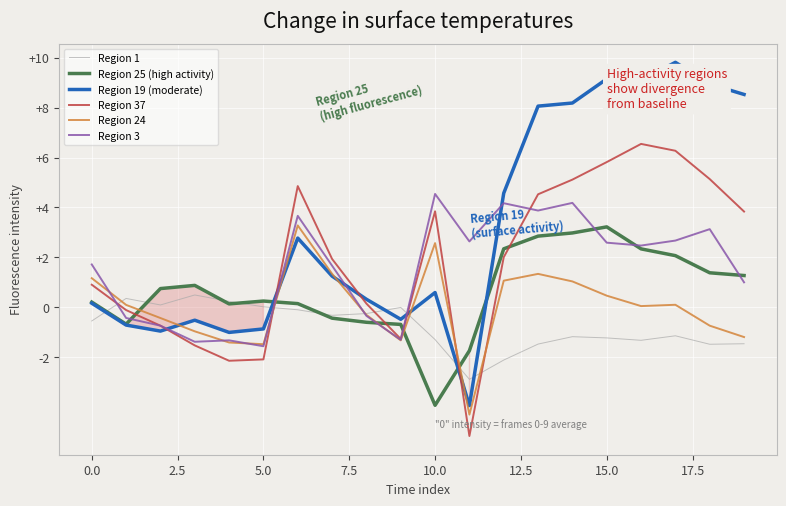

What is the maximum value for Region 37?

6.5